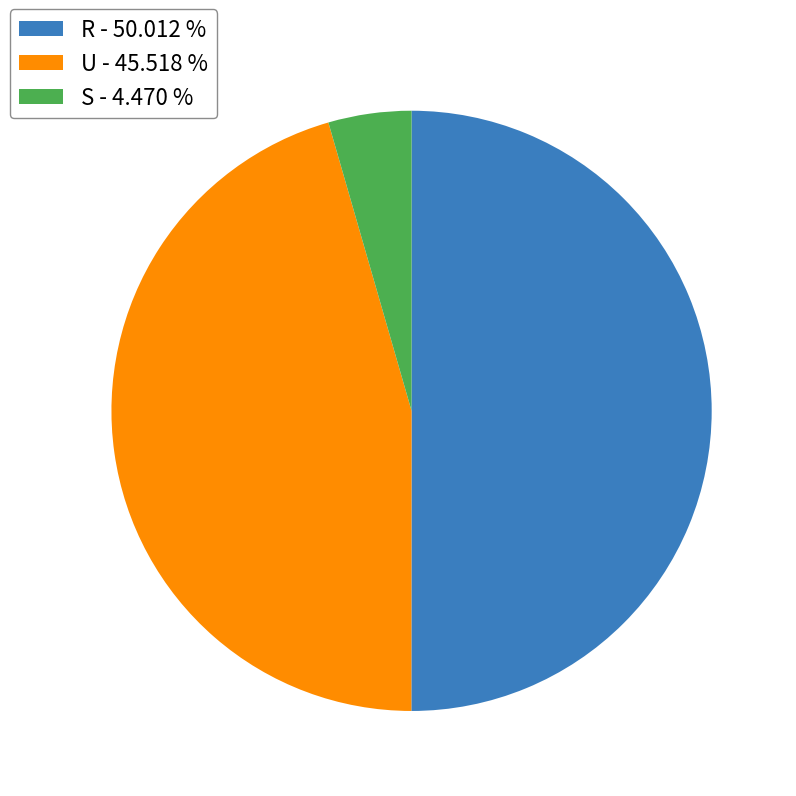

What is the largest slice in the pie chart?

R